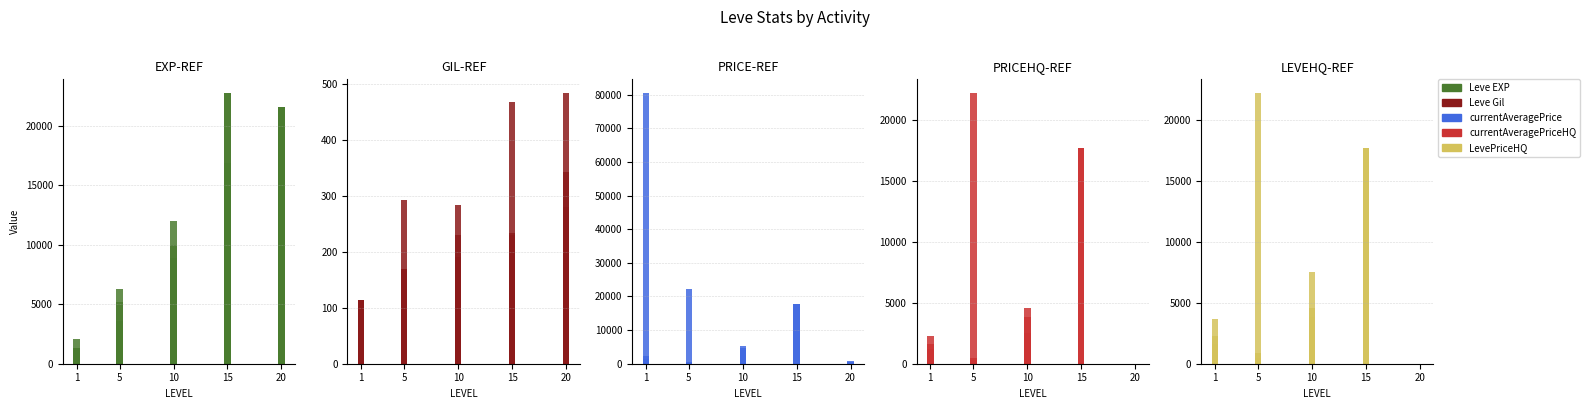

Are the bars grouped side by side (vs. stacked)?

Yes